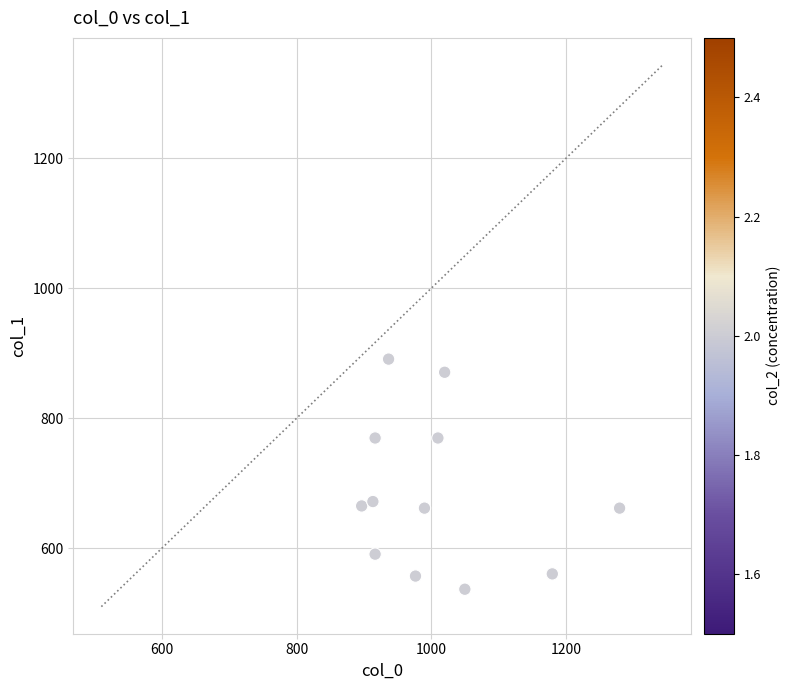

What is the average Y value?

683.7